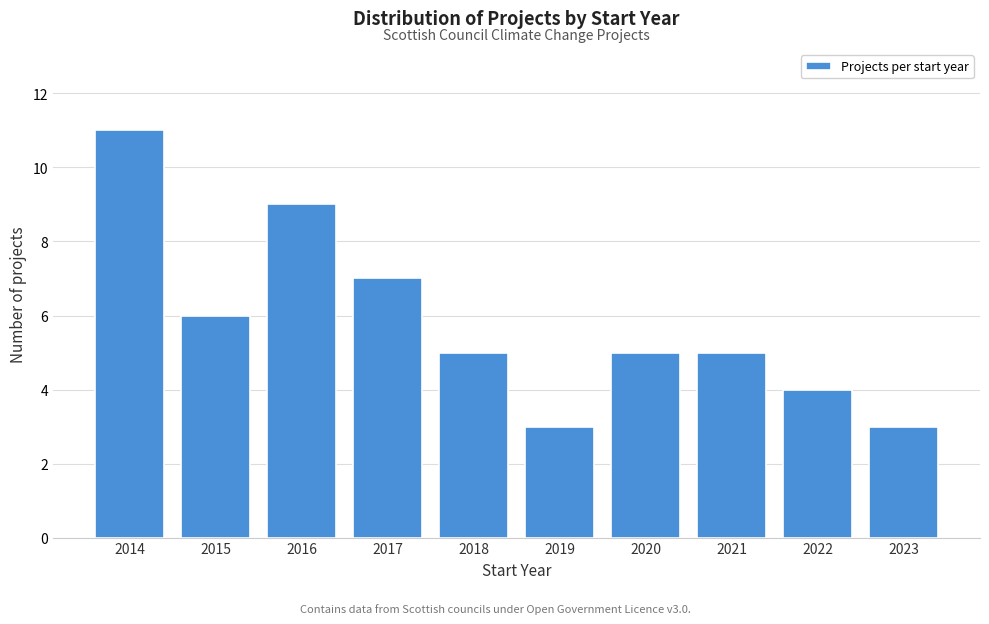

Reading right to left, what are all the values shown in this chart?

3	4	5	5	3	5	7	9	6	11